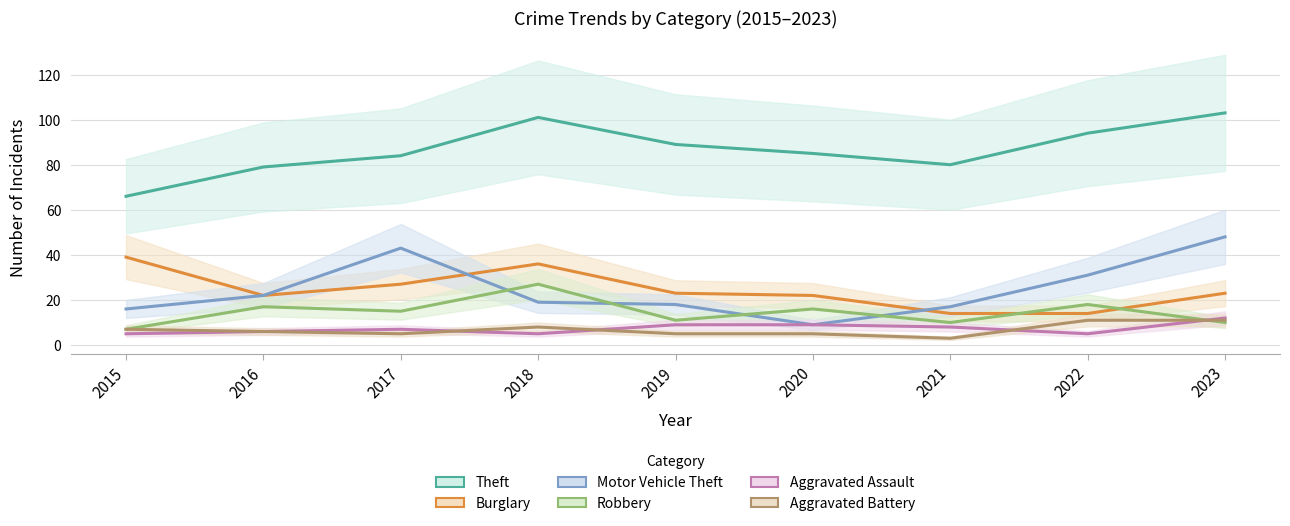

Reading left to right, transcribe all the data shown in this chart.

Theft: 2015=66	2016=79	2017=84	2018=101	2019=89	2020=85	2021=80	2022=94	2023=103
Burglary: 2015=39	2016=22	2017=27	2018=36	2019=23	2020=22	2021=14	2022=14	2023=23
Motor Vehicle Theft: 2015=16	2016=22	2017=43	2018=19	2019=18	2020=9	2021=17	2022=31	2023=48
Robbery: 2015=7	2016=17	2017=15	2018=27	2019=11	2020=16	2021=10	2022=18	2023=10
Aggravated Assault: 2015=5	2016=6	2017=7	2018=5	2019=9	2020=9	2021=8	2022=5	2023=12
Aggravated Battery: 2015=7	2016=6	2017=5	2018=8	2019=5	2020=5	2021=3	2022=11	2023=11